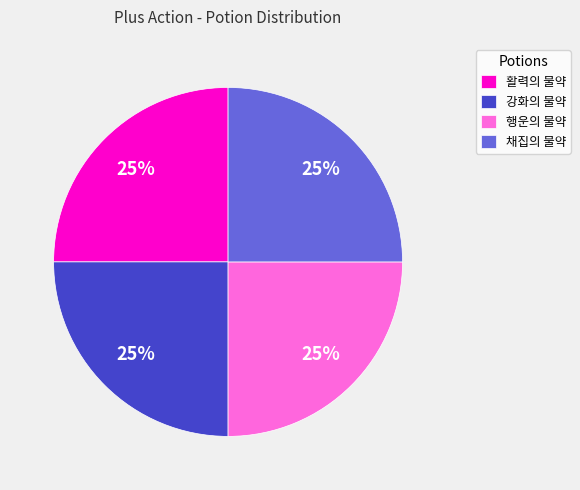

Is there any slice that represents more than half of the pie?

No